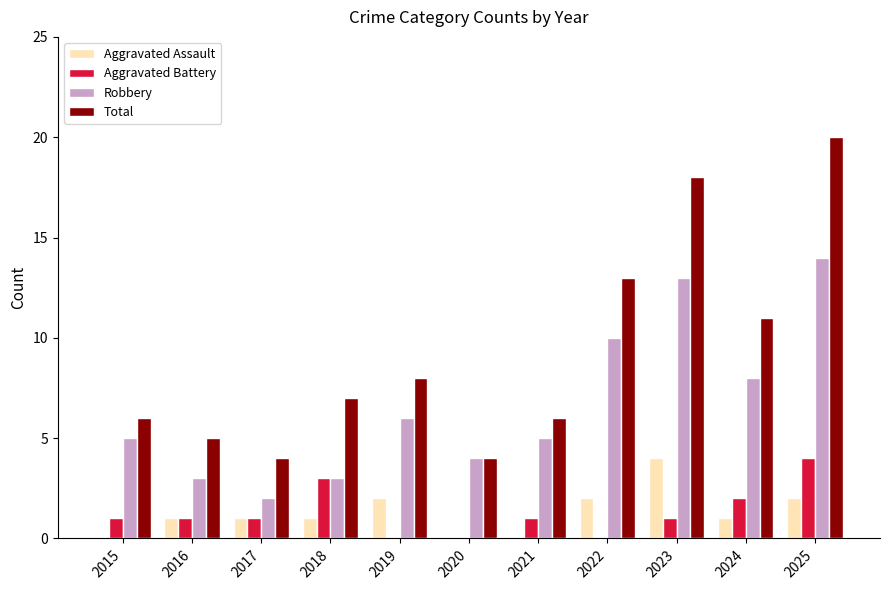

What is the greatest value displayed?

20